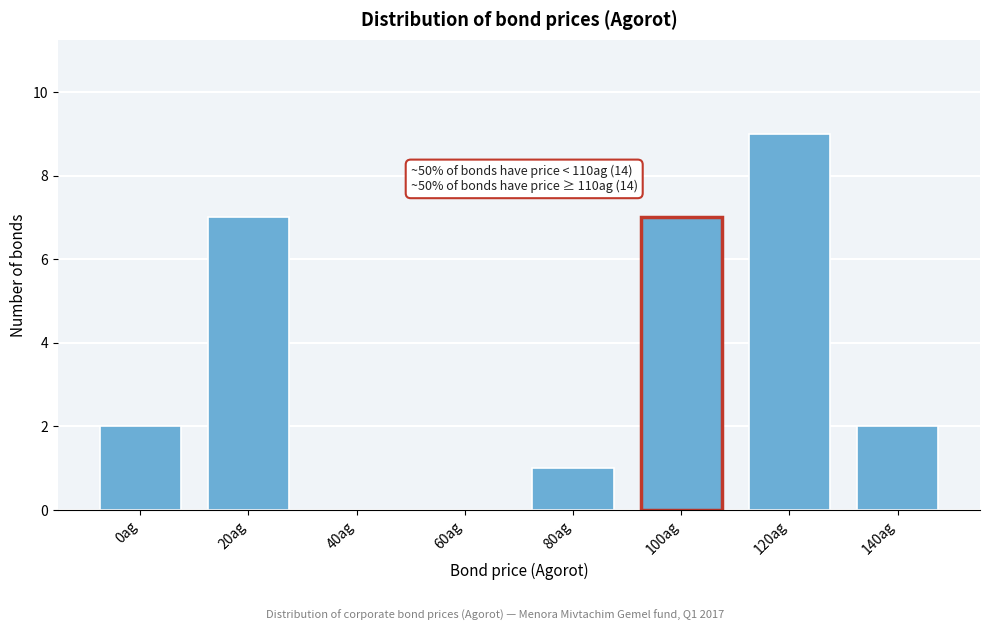

Reading right to left, what are all the values shown in this chart?

140ag=2	120ag=9	100ag=7	80ag=1	60ag=0	40ag=0	20ag=7	0ag=2